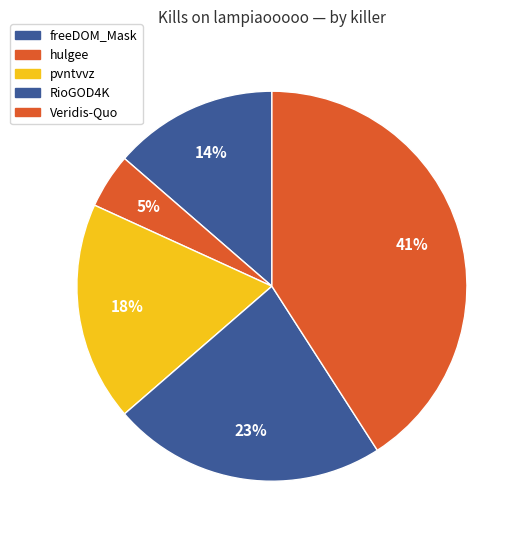

Does any single category account for the majority?

No